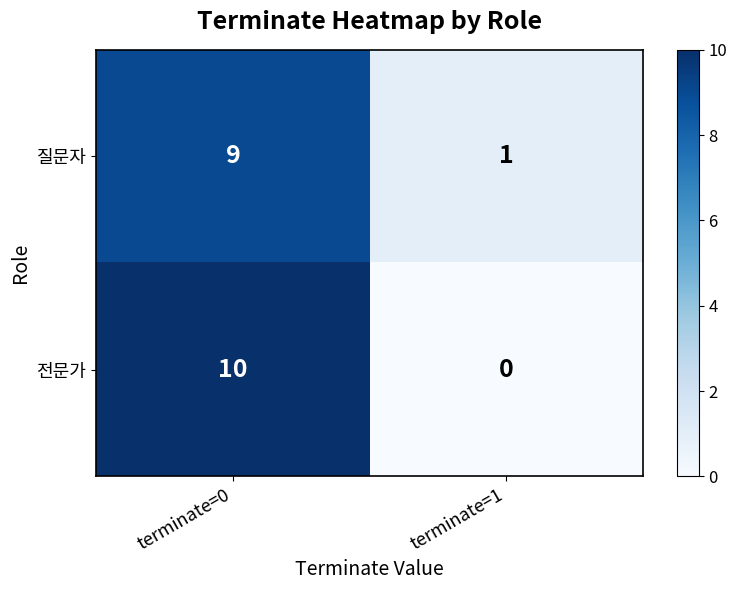

How many series are shown in this chart?

2